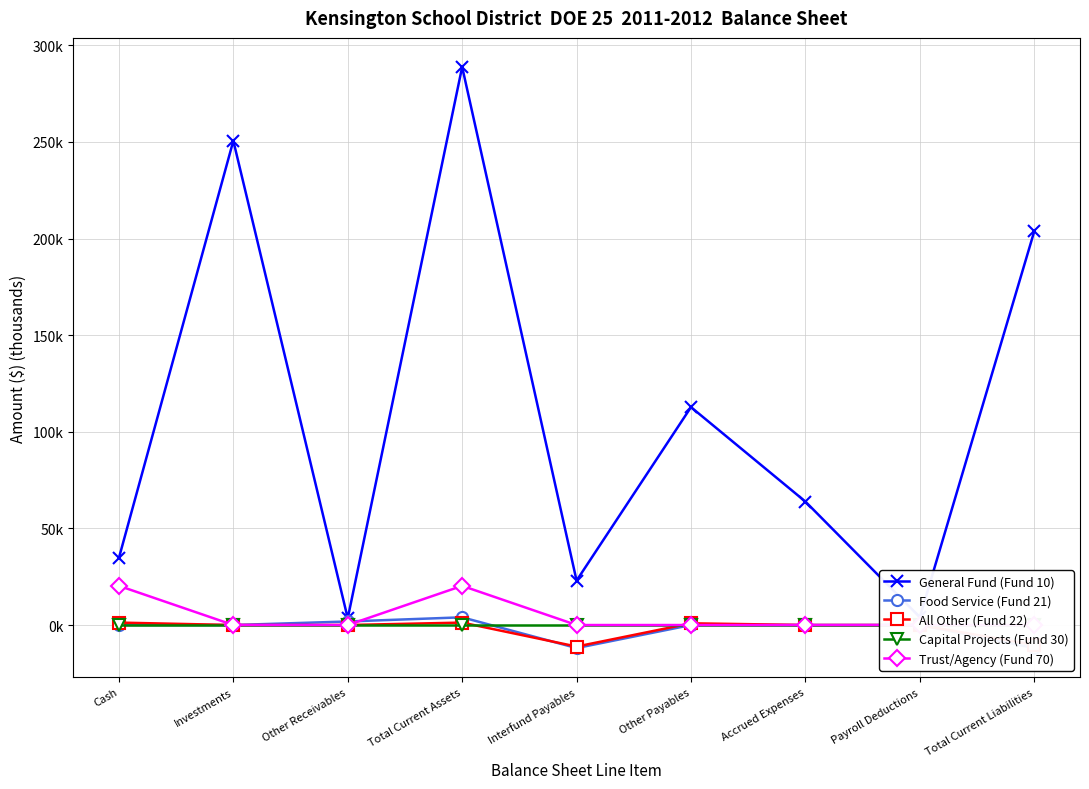

Reading left to right, what are all the values shown in this chart?

General Fund (Fund 10): 34.7	250.6	3.5	288.8	23.0	112.7	63.9	4.1	203.7
Food Service (Fund 21): 0.0	0.0	1.8	4.0	-11.9	0.0	0.0	0.0	-11.9
All Other (Fund 22): 1.3	0.0	0.0	1.3	-11.1	0.9	0.0	0.0	-10.3
Capital Projects (Fund 30): 0.0	0.0	0.0	0.0	0.0	0.0	0.0	0.0	0.0
Trust/Agency (Fund 70): 20.3	0.0	0.0	20.3	0.0	0.0	0.0	0.0	0.0